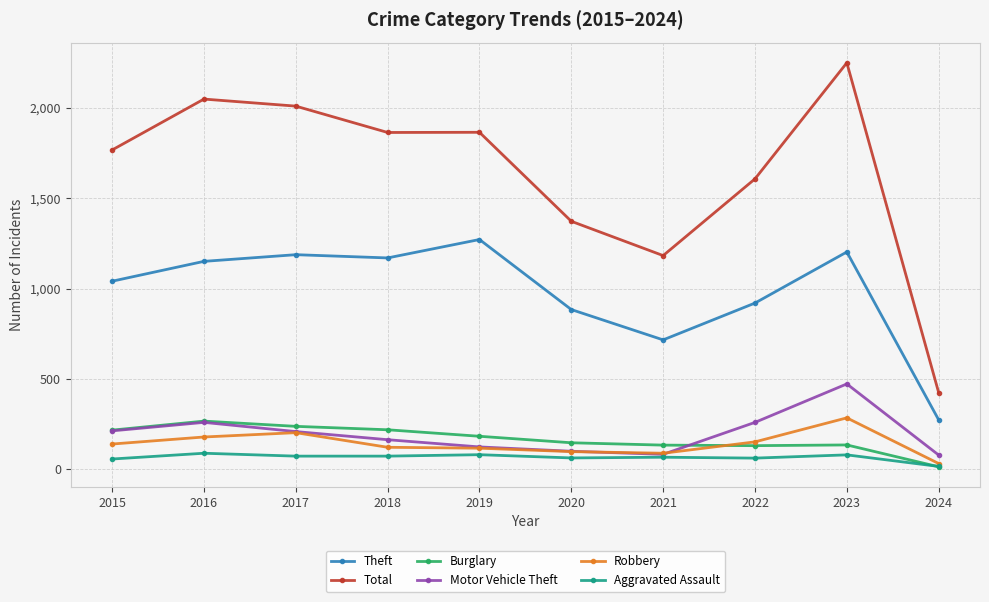

At which label does Total reach its peak?

2023